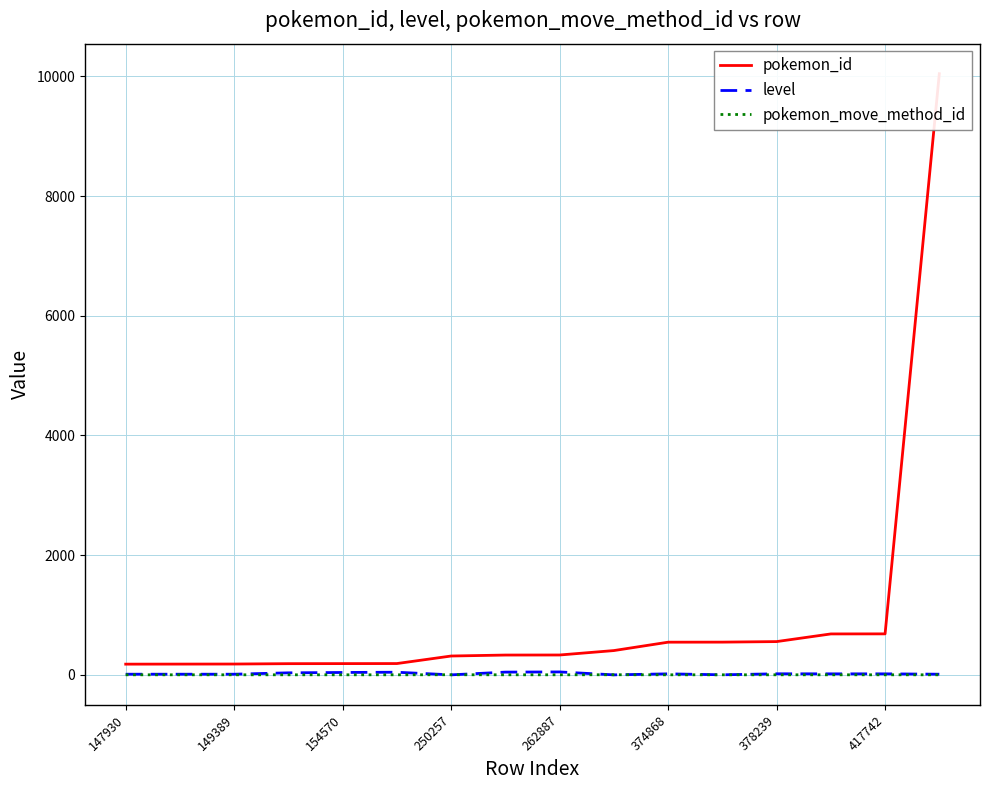

What value does the pokemon_id series have at 417742?

685